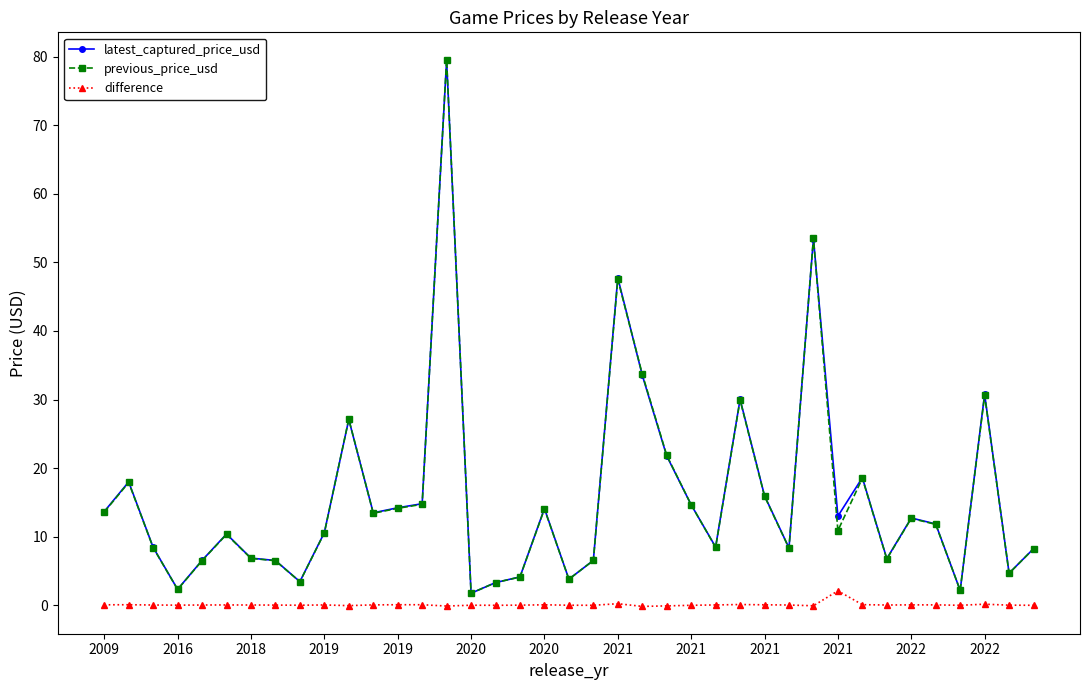

What is the value of the previous_price_usd point at the 5th from the left?

6.5